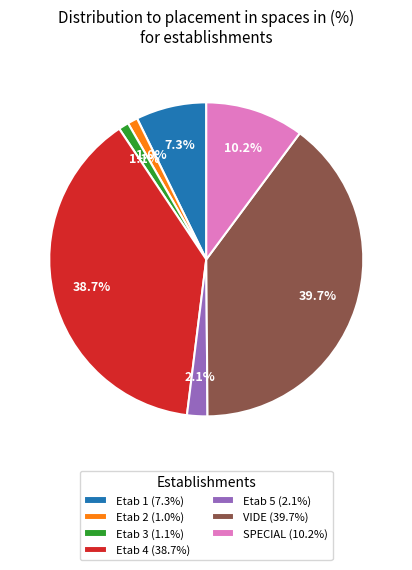

Is there a majority slice in this chart?

No